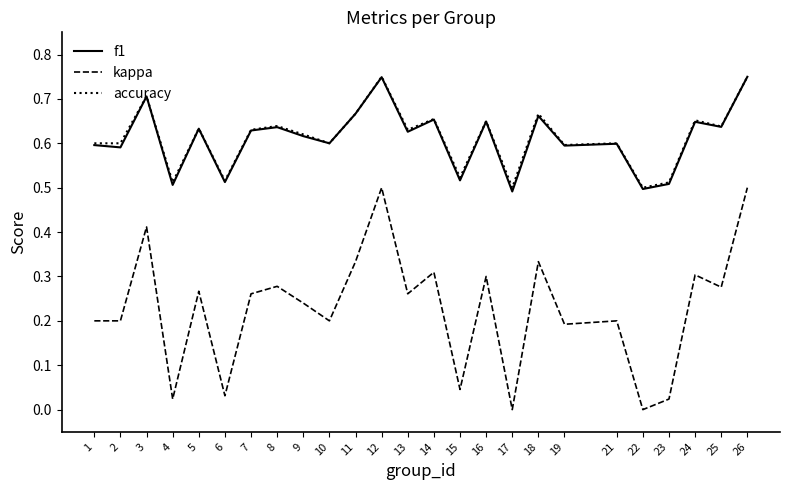

Is the value of f1 at 13 greater than the value of accuracy at 10?

Yes